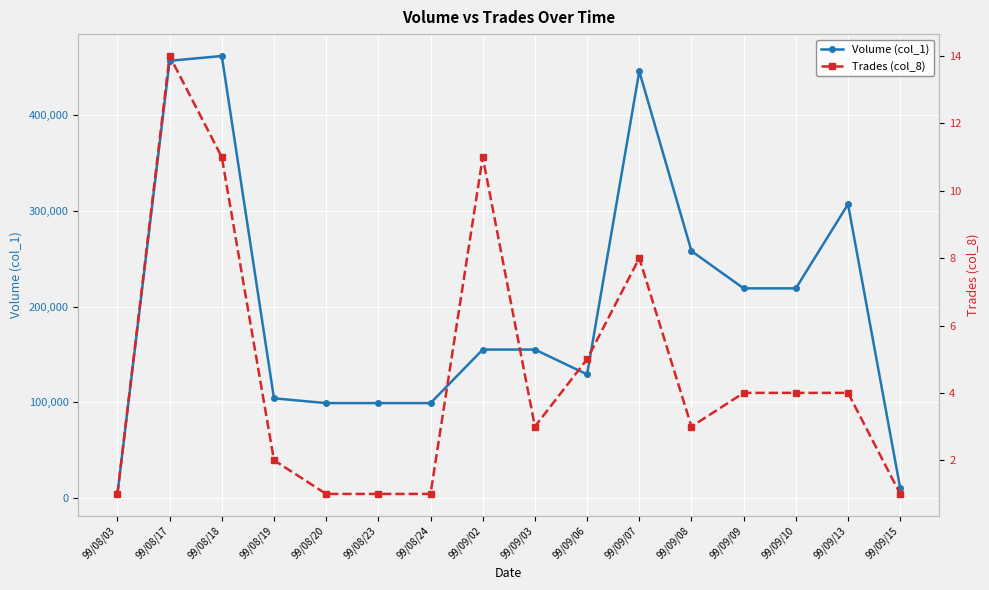

How many interior local peaks does the Trades (col_8) series have?

3